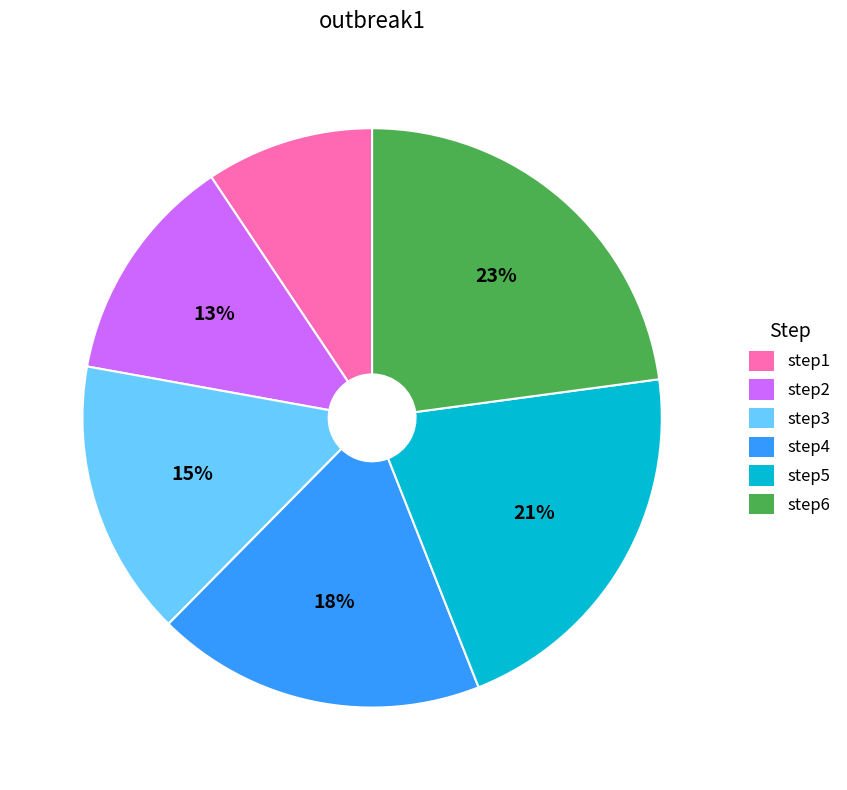

Count the number of slices in the pie.

6